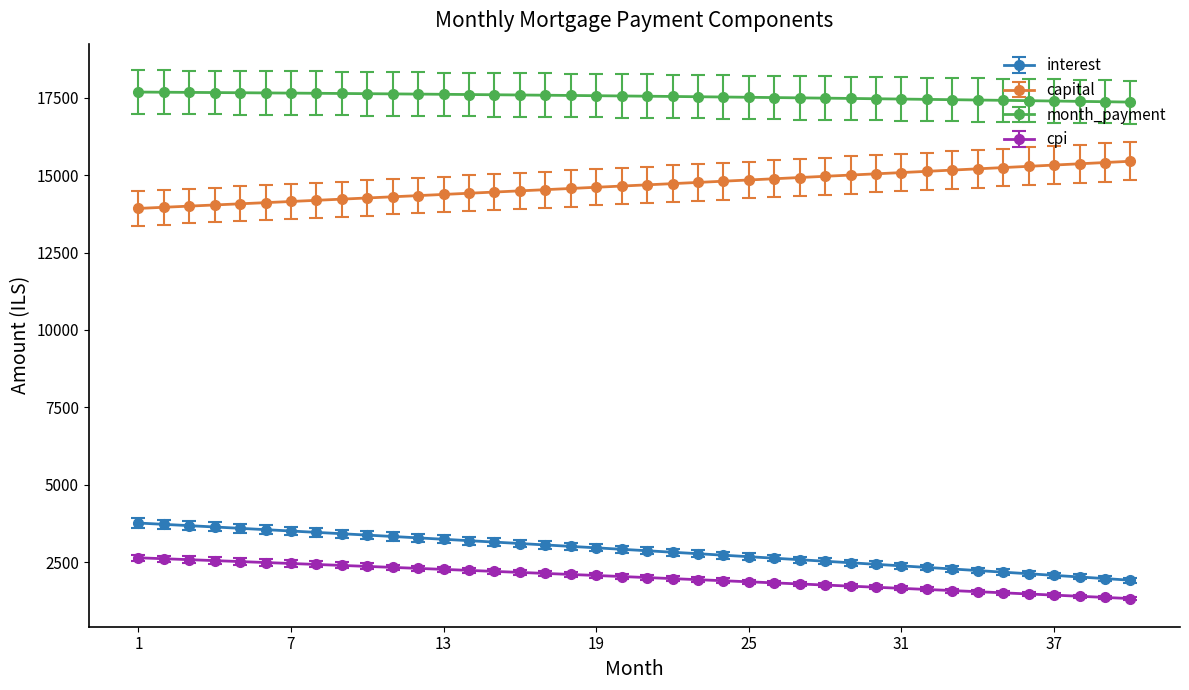

What is the lowest value of the cpi series?

1318.4